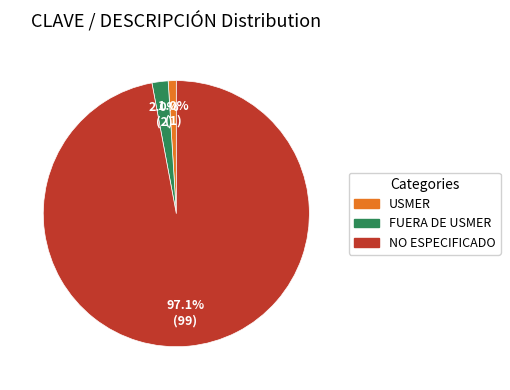

Which category has the biggest portion of the pie?

NO ESPECIFICADO